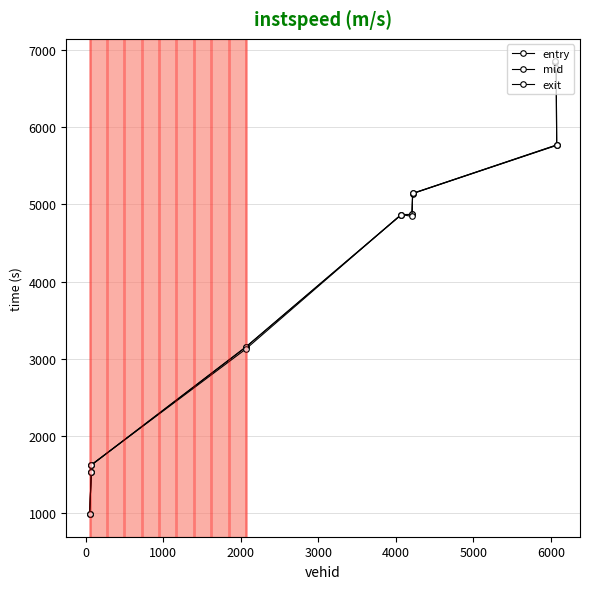

Which series has the largest total across all categories?

mid